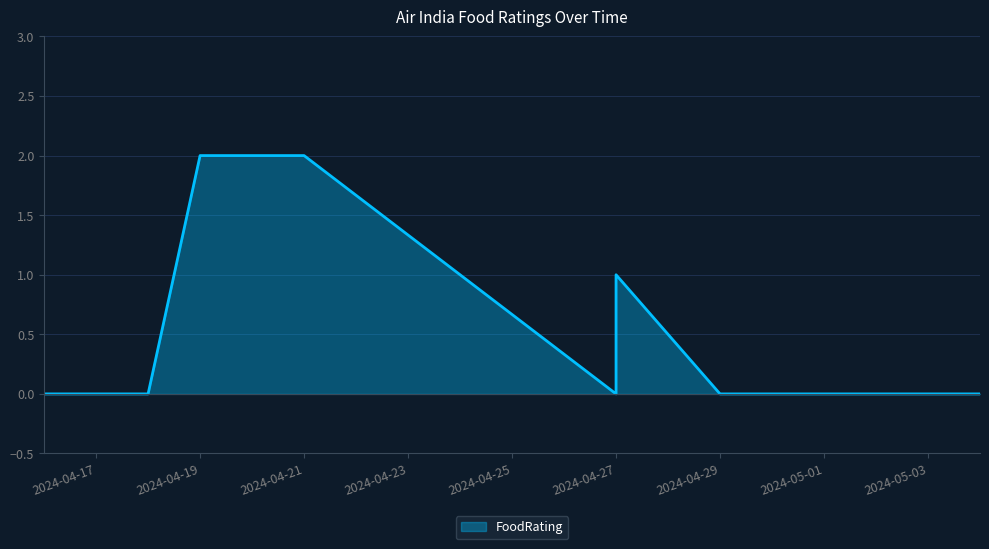

What is the change in value from 2024-05-04 to 2024-04-21?

+2